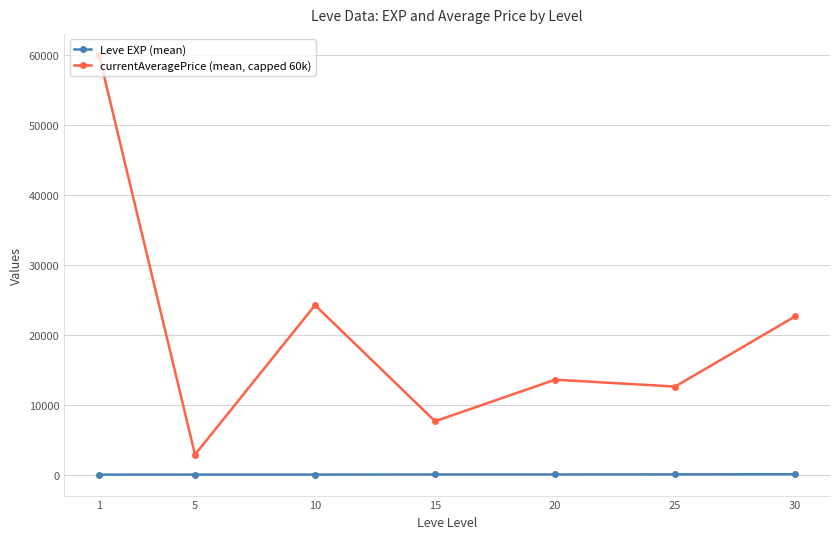

List the series in order of their peak value, lowest first.

Leve EXP (mean), currentAveragePrice (mean, capped 60k)